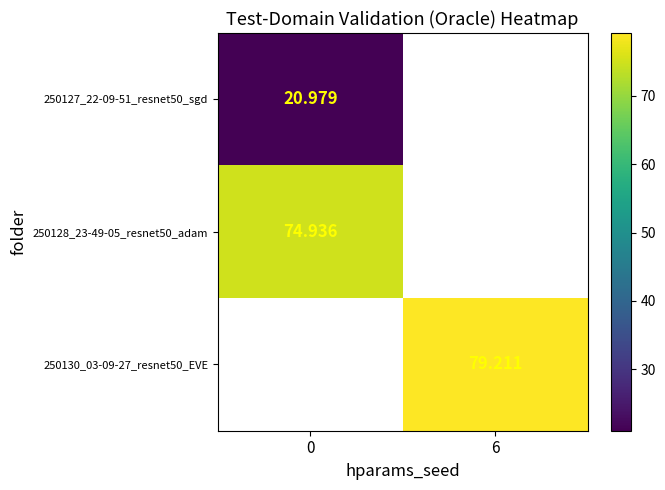

True or false: 250128_23-49-05_resnet50_adam has a value of 74.9 at 0.

True